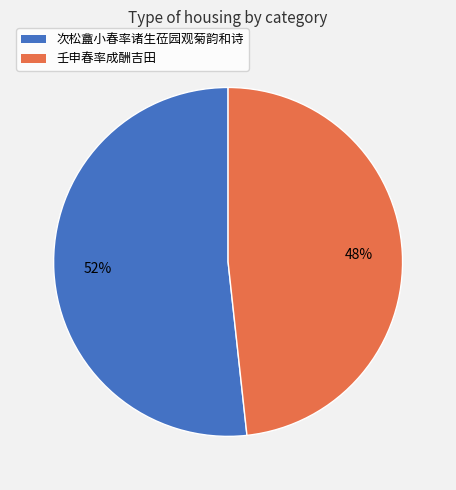

Do 次松盦小春率诸生莅园观菊韵和诗 and 壬申春率成酬吉田 together represent more than half of the pie?

Yes